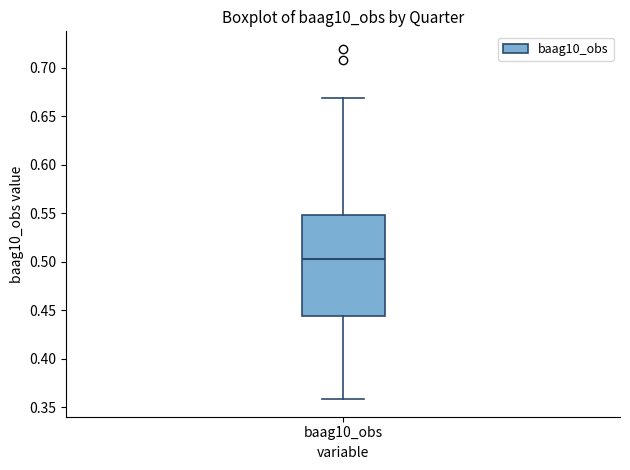

Where does the lower whisker of the box for baag10_obs end on the y-axis? The values are not printed on the chart, so give them approximately, as read against the axis.

0.360